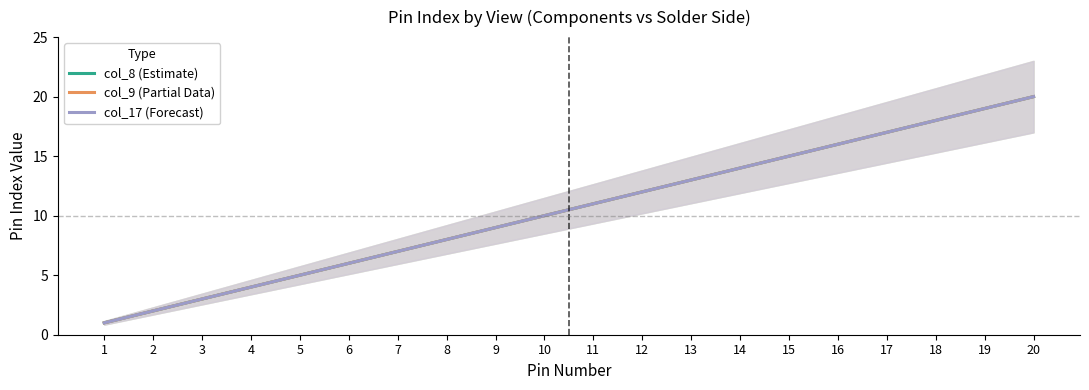

True or false: col_9 and col_17 cross at least once.

False